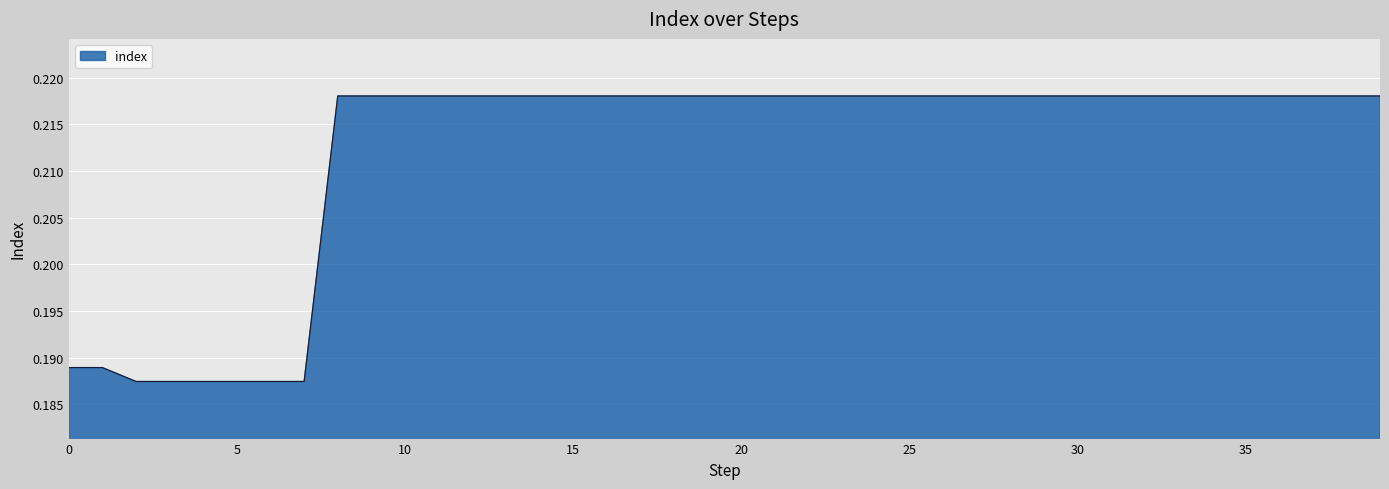

Does the chart display data point markers on the line(s)?

No